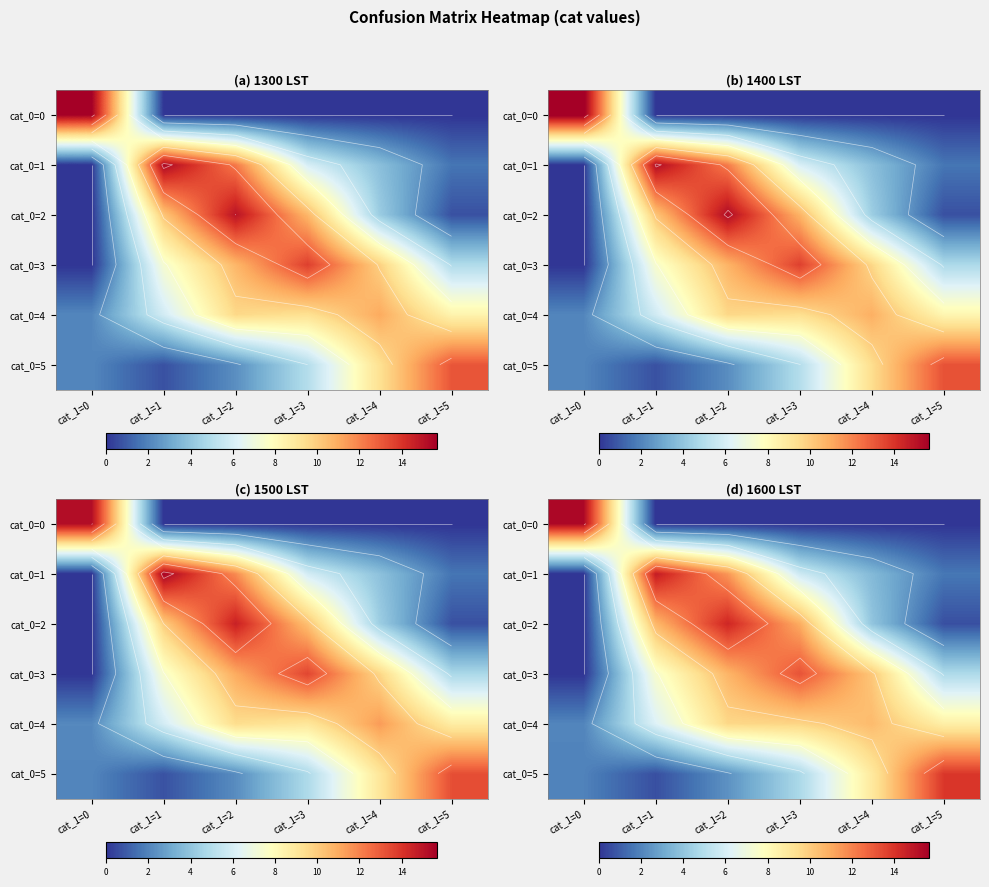

Count the number of categories in the chart.

6